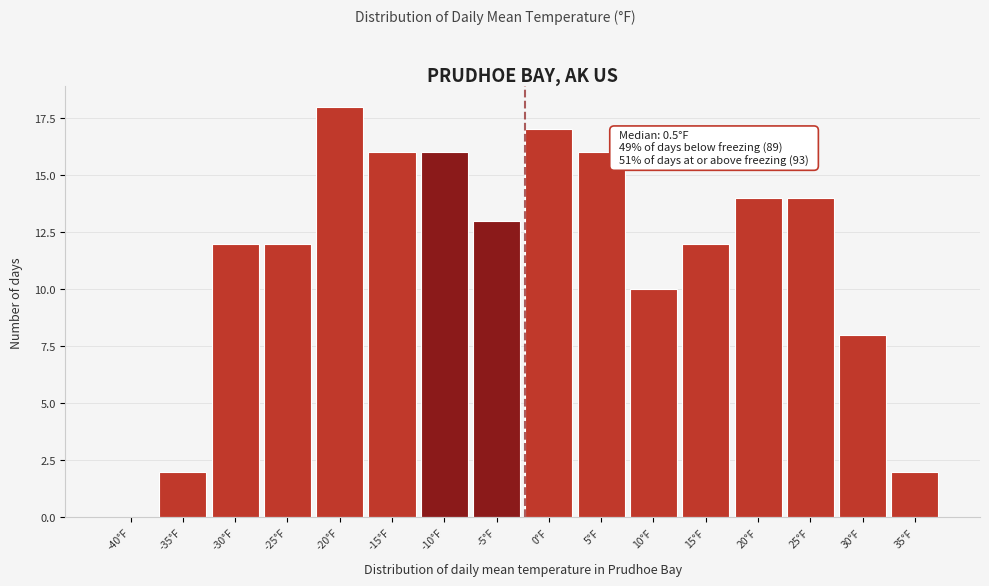

Reading left to right, extract all data points from this chart.

-40°F=0	-35°F=2	-30°F=12	-25°F=12	-20°F=18	-15°F=16	-10°F=16	-5°F=13	0°F=17	5°F=16	10°F=10	15°F=12	20°F=14	25°F=14	30°F=8	35°F=2